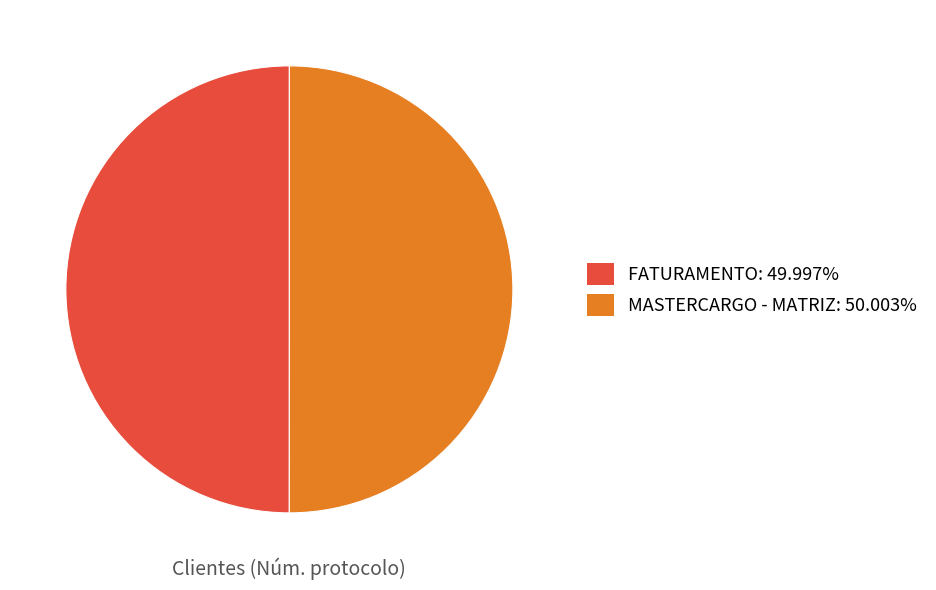

The FATURAMENTO slice represents 50% of the pie. True or false?

True